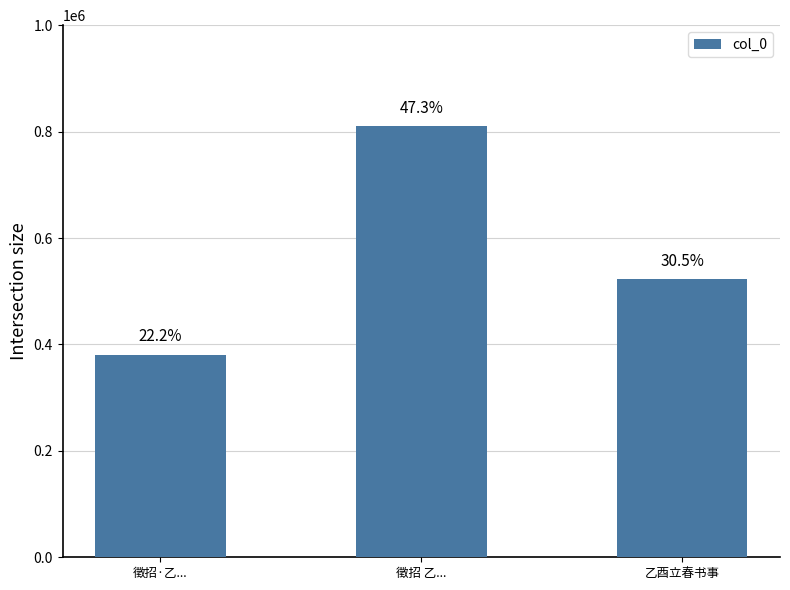

List the labels in order of value, largest first.

徵招 乙..., 乙酉立春书事, 徵招·乙...